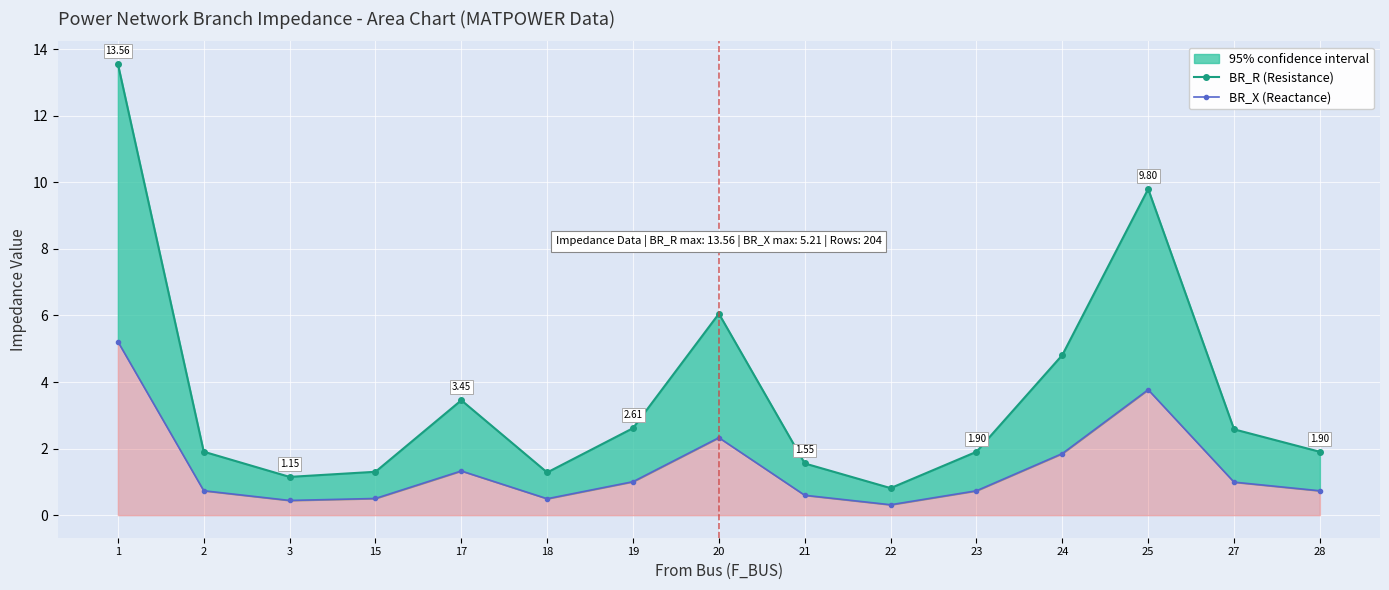

List the labels in order of BR_R (Resistance) value, largest first.

1, 25, 20, 24, 17, 19, 27, 2, 23, 28, 21, 15, 18, 3, 22